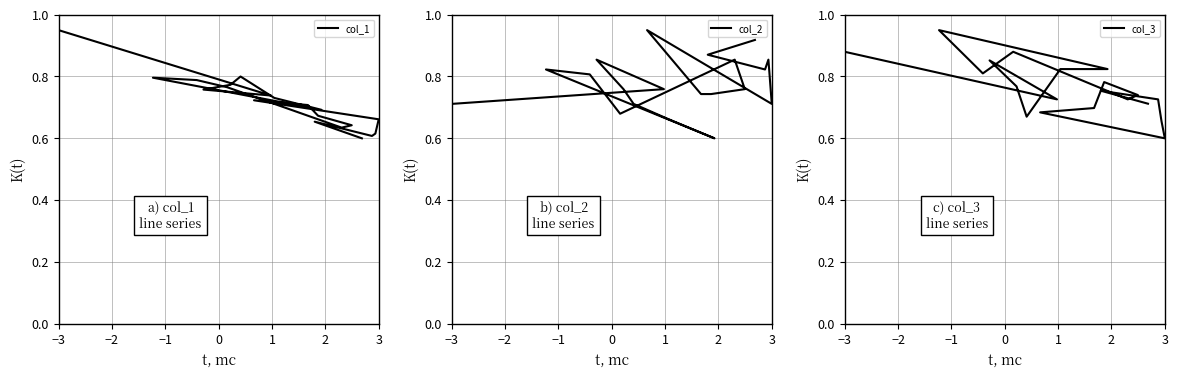

How many col_3 values are between 0 and 1?

20